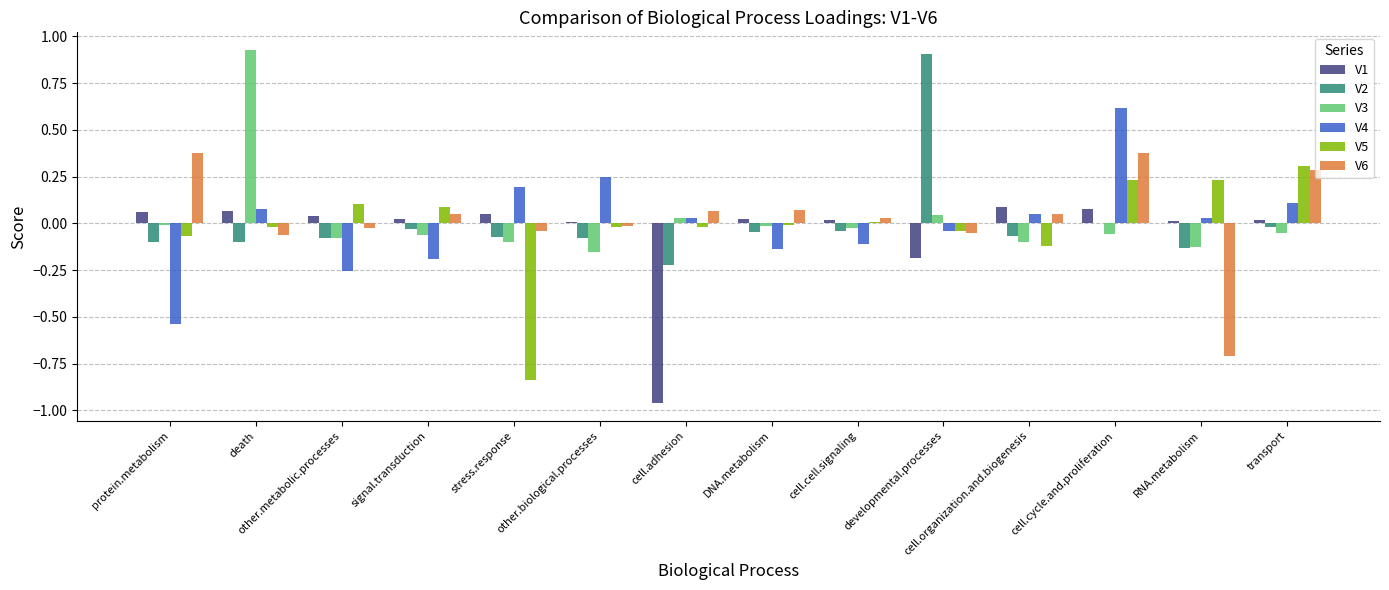

What are all the series names shown in the legend?

V1, V2, V3, V4, V5, V6